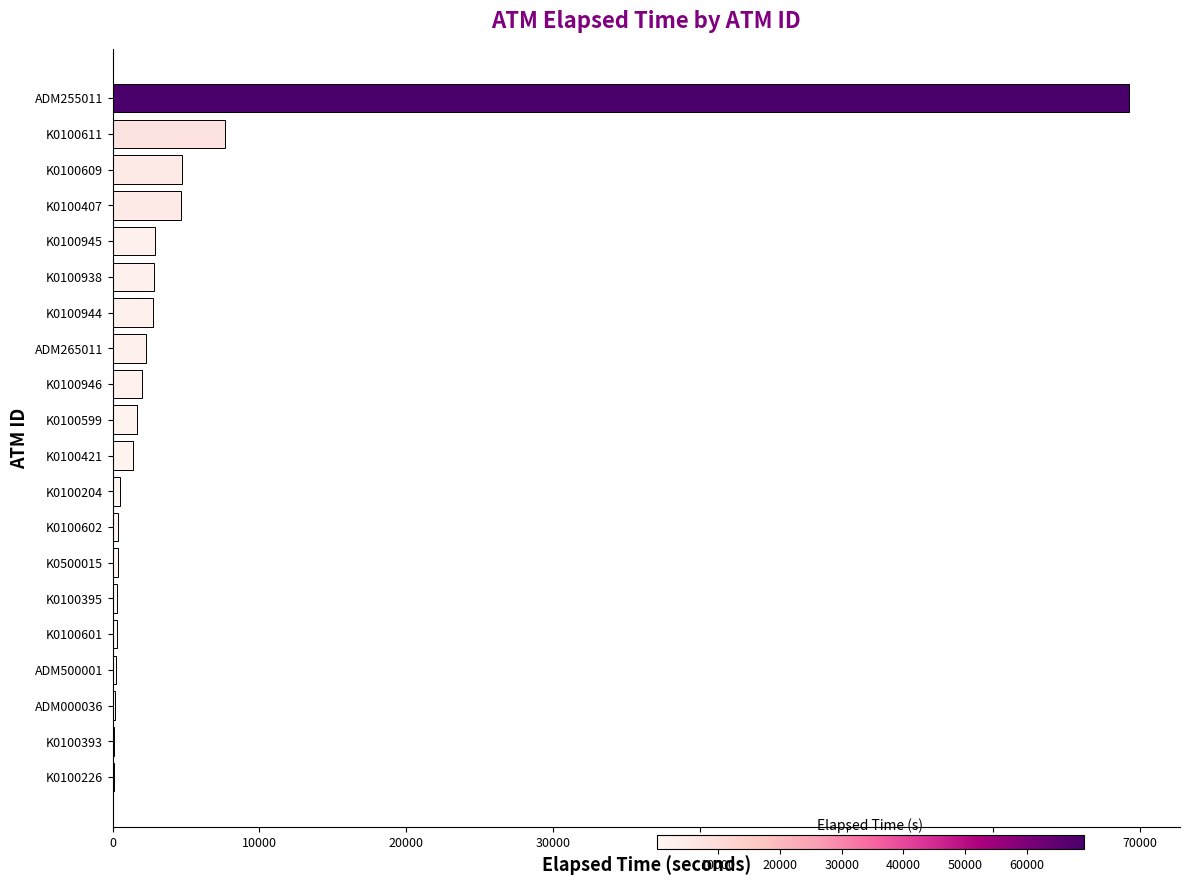

What is the change in value from K0100945 to K0100611?

+4784